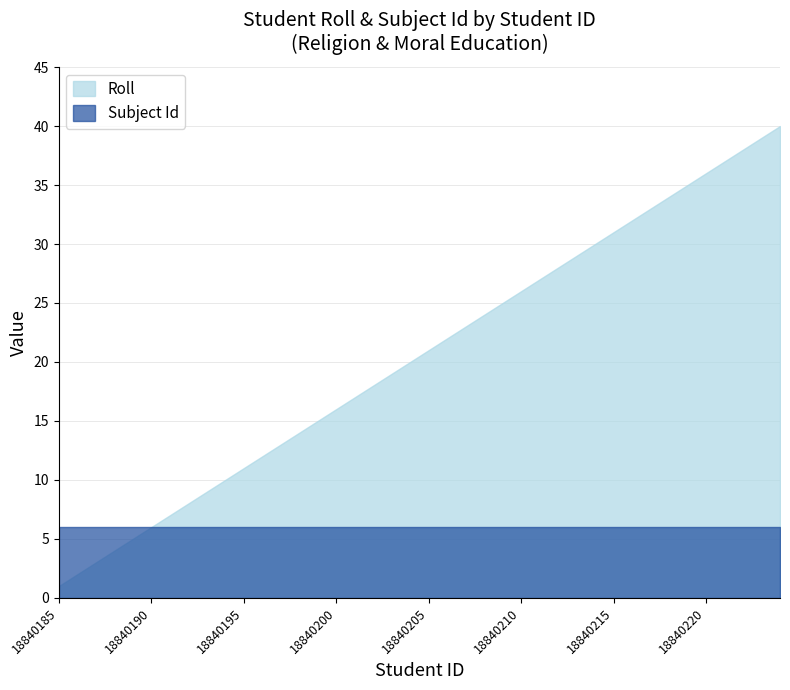

Where is Subject Id nearest to the value 6?

18840185